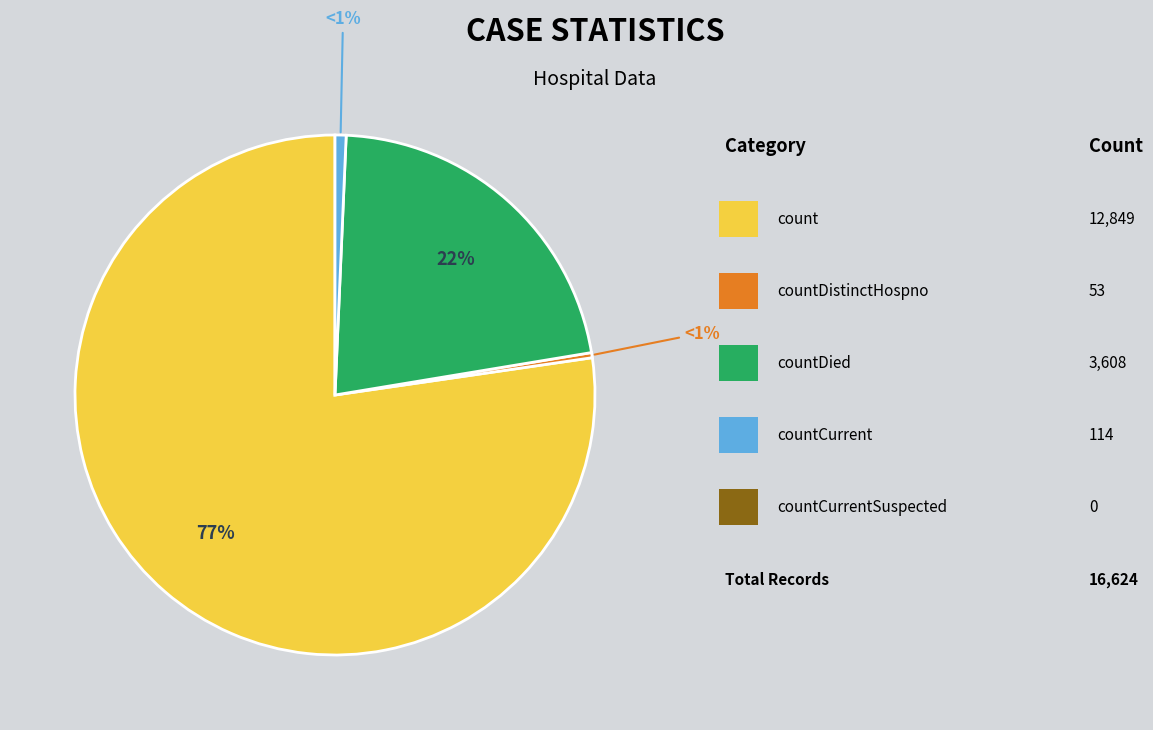

Do countCurrent and countDied together represent more than half of the pie?

No